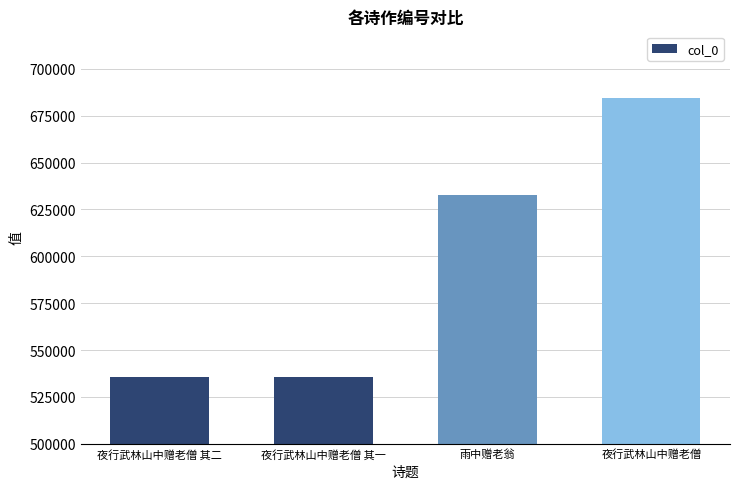

At which category does the chart reach its peak across all series?

夜行武林山中赠老僧